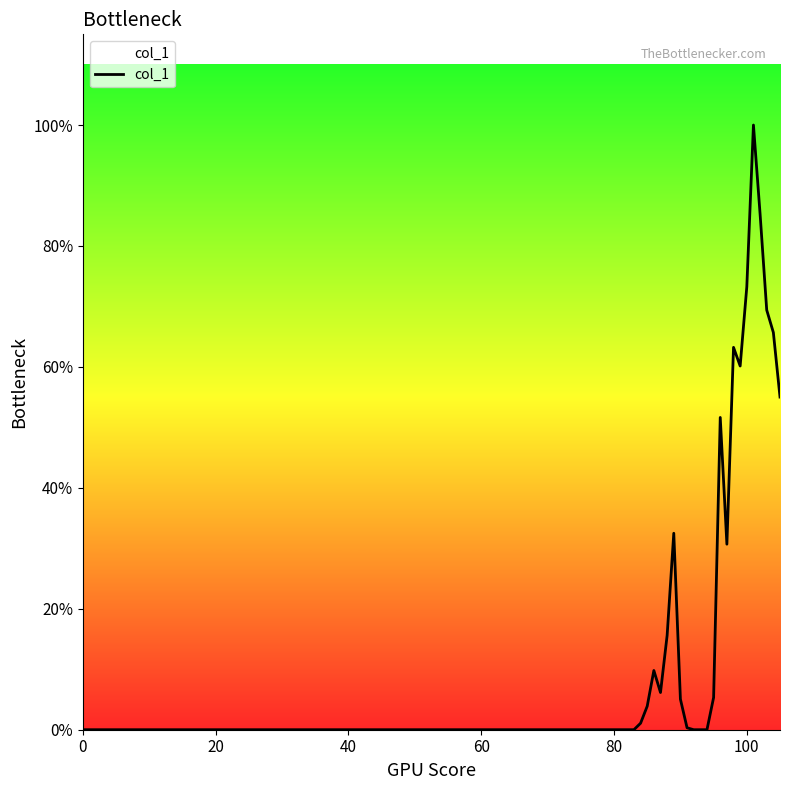

Does the chart have visible grid lines?

No